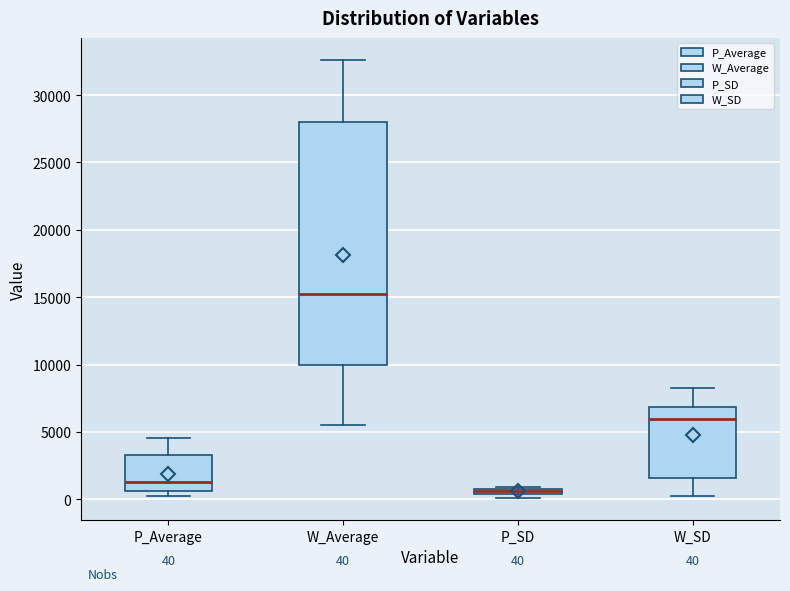

Which box has the highest median line?

W_Average